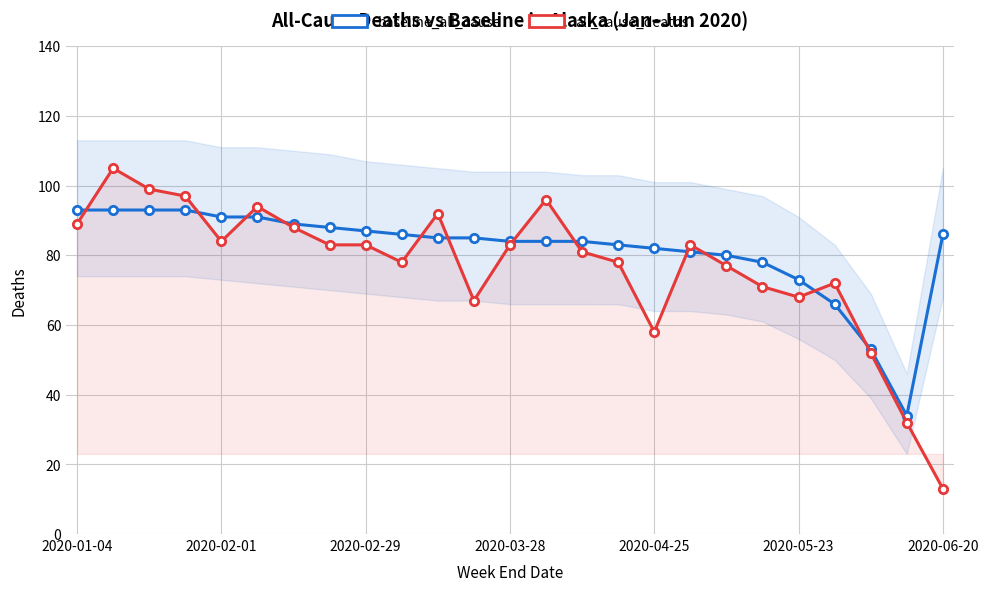

How many values in the all_cause_deaths series exceed 83?

9